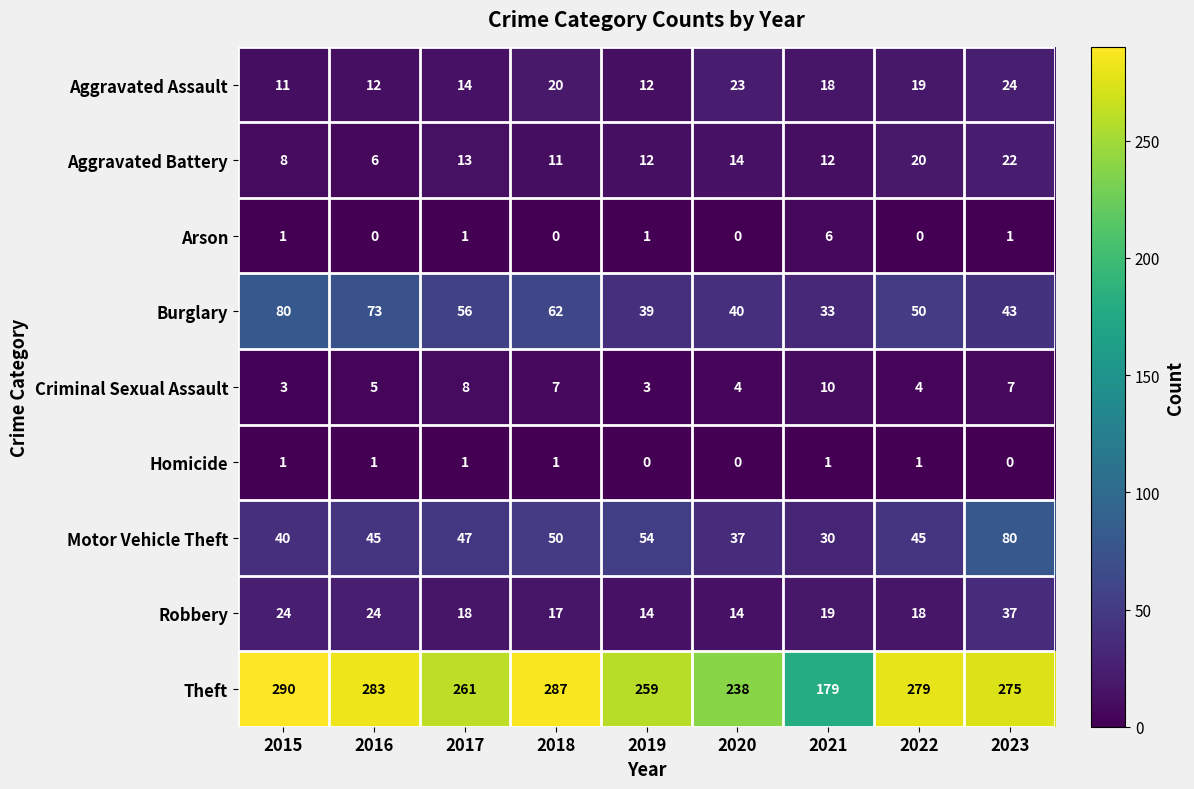

What is the highest value of the Arson series?

6